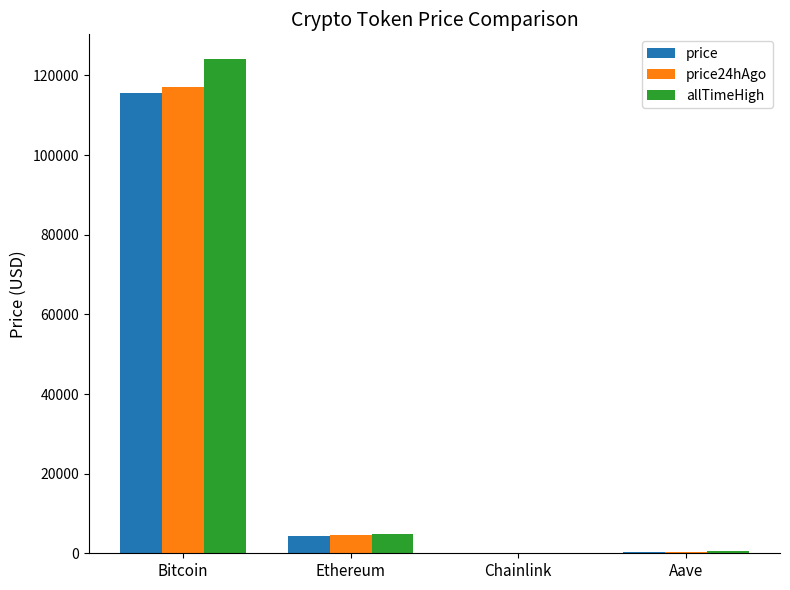

How many distinct data groups are displayed?

3